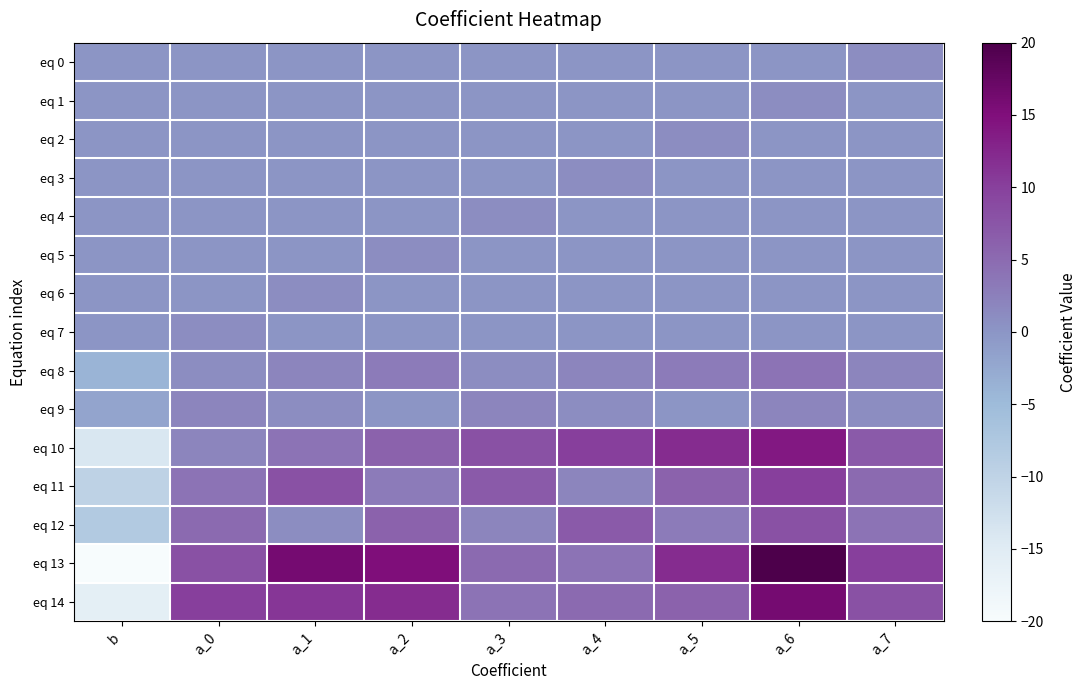

Reading right to left, what are all the values shown in this chart?

eq 0: a_7=1	a_6=0	a_5=0	a_4=0	a_3=0	a_2=0	a_1=0	a_0=0	b=0
eq 1: a_7=0	a_6=1	a_5=0	a_4=0	a_3=0	a_2=0	a_1=0	a_0=0	b=0
eq 2: a_7=0	a_6=0	a_5=1	a_4=0	a_3=0	a_2=0	a_1=0	a_0=0	b=0
eq 3: a_7=0	a_6=0	a_5=0	a_4=1	a_3=0	a_2=0	a_1=0	a_0=0	b=0
eq 4: a_7=0	a_6=0	a_5=0	a_4=0	a_3=1	a_2=0	a_1=0	a_0=0	b=0
eq 5: a_7=0	a_6=0	a_5=0	a_4=0	a_3=0	a_2=1	a_1=0	a_0=0	b=0
eq 6: a_7=0	a_6=0	a_5=0	a_4=0	a_3=0	a_2=0	a_1=1	a_0=0	b=0
eq 7: a_7=0	a_6=0	a_5=0	a_4=0	a_3=0	a_2=0	a_1=0	a_0=1	b=0
eq 8: a_7=2	a_6=4	a_5=3	a_4=2	a_3=1	a_2=3	a_1=2	a_0=1	b=-4
eq 9: a_7=1	a_6=2	a_5=0	a_4=1	a_3=2	a_2=0	a_1=1	a_0=2	b=-2
eq 10: a_7=7	a_6=14	a_5=12	a_4=10	a_3=8	a_2=6	a_1=4	a_0=2	b=-14
eq 11: a_7=5	a_6=10	a_5=6	a_4=2	a_3=7	a_2=3	a_1=8	a_0=4	b=-10
eq 12: a_7=4	a_6=8	a_5=3	a_4=7	a_3=2	a_2=6	a_1=1	a_0=5	b=-8
eq 13: a_7=10	a_6=20	a_5=12	a_4=4	a_3=5	a_2=15	a_1=16	a_0=8	b=-20
eq 14: a_7=8	a_6=16	a_5=6	a_4=5	a_3=4	a_2=12	a_1=11	a_0=10	b=-16